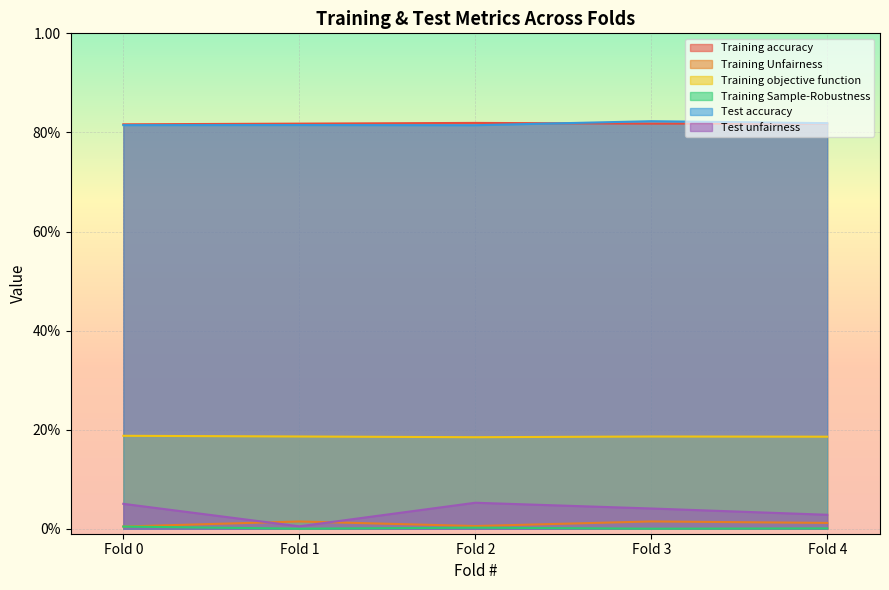

What is the total value across all series at Fold 2?

1.9